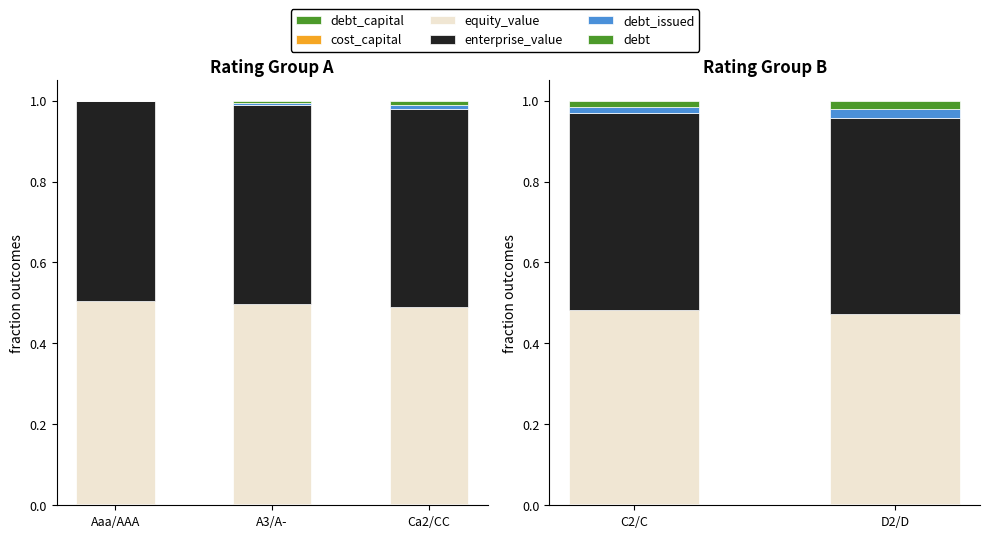

Which label corresponds to the largest value in the chart?

C2/C